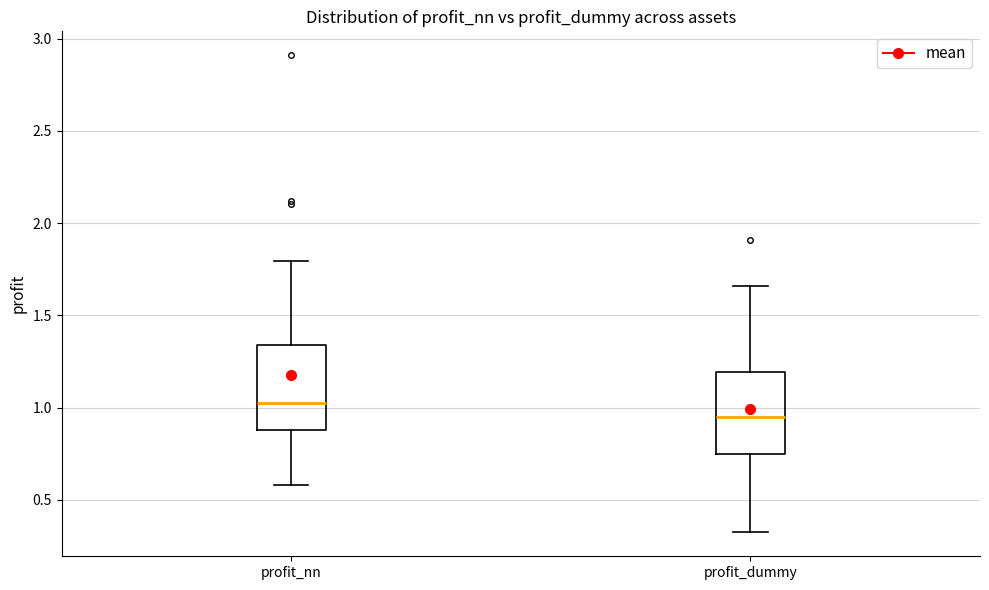

Reading left to right, transcribe this box plot: for each box, give where its median line is, the range the box spans, and where its two whiskers end, as read against the y-axis. The values are not printed on the chart, so give them approximately, as read against the axis.

profit_nn: median 1.00, box 0.90 to 1.35, whiskers 0.60 to 1.80
profit_dummy: median 0.95, box 0.75 to 1.20, whiskers 0.30 to 1.65